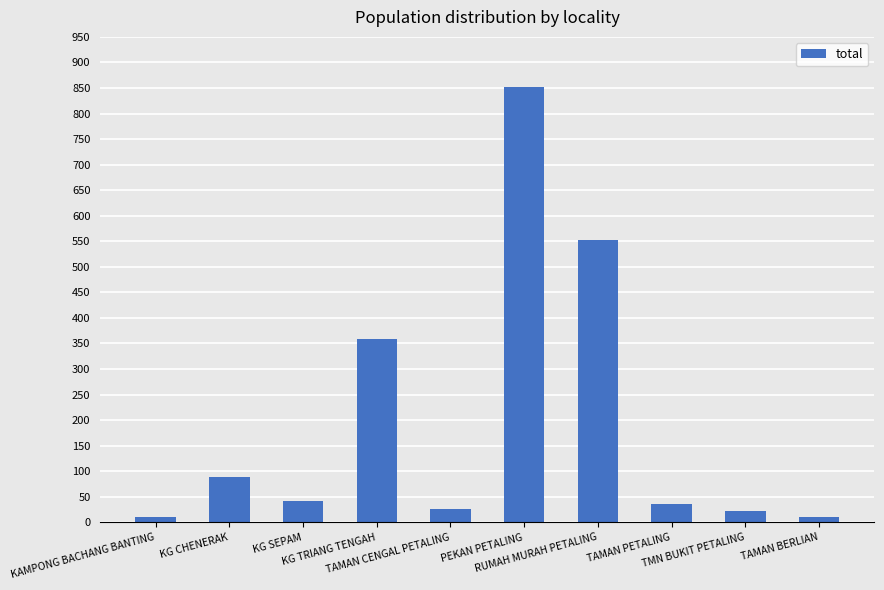

Approximately how many times larger is the value at RUMAH MURAH PETALING compared to TAMAN BERLIAN?

55.2